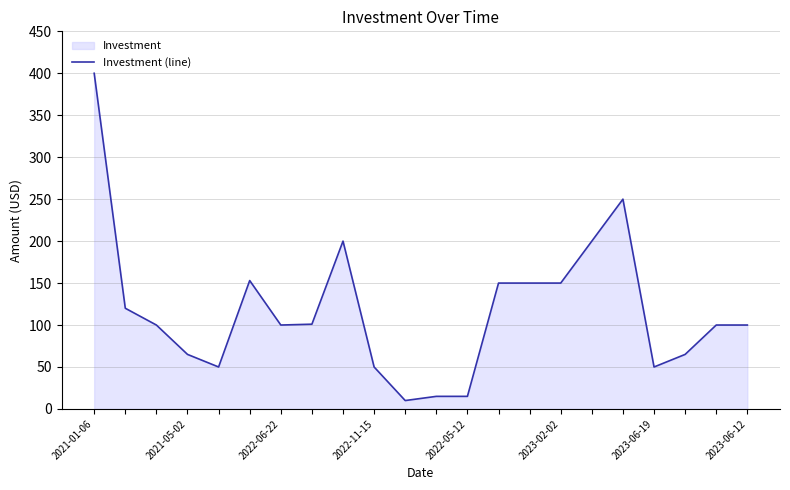

What is the difference between the maximum and minimum values?

390